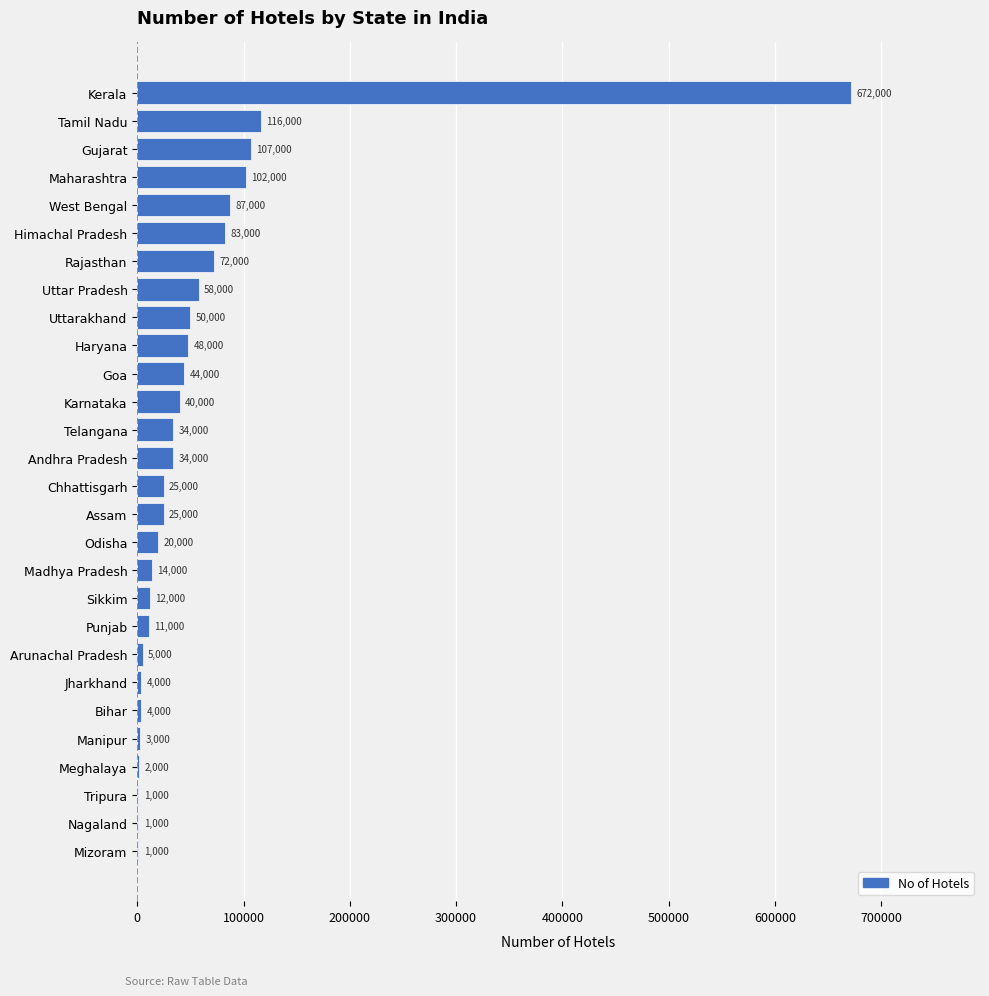

Count the number of categories in the chart.

28